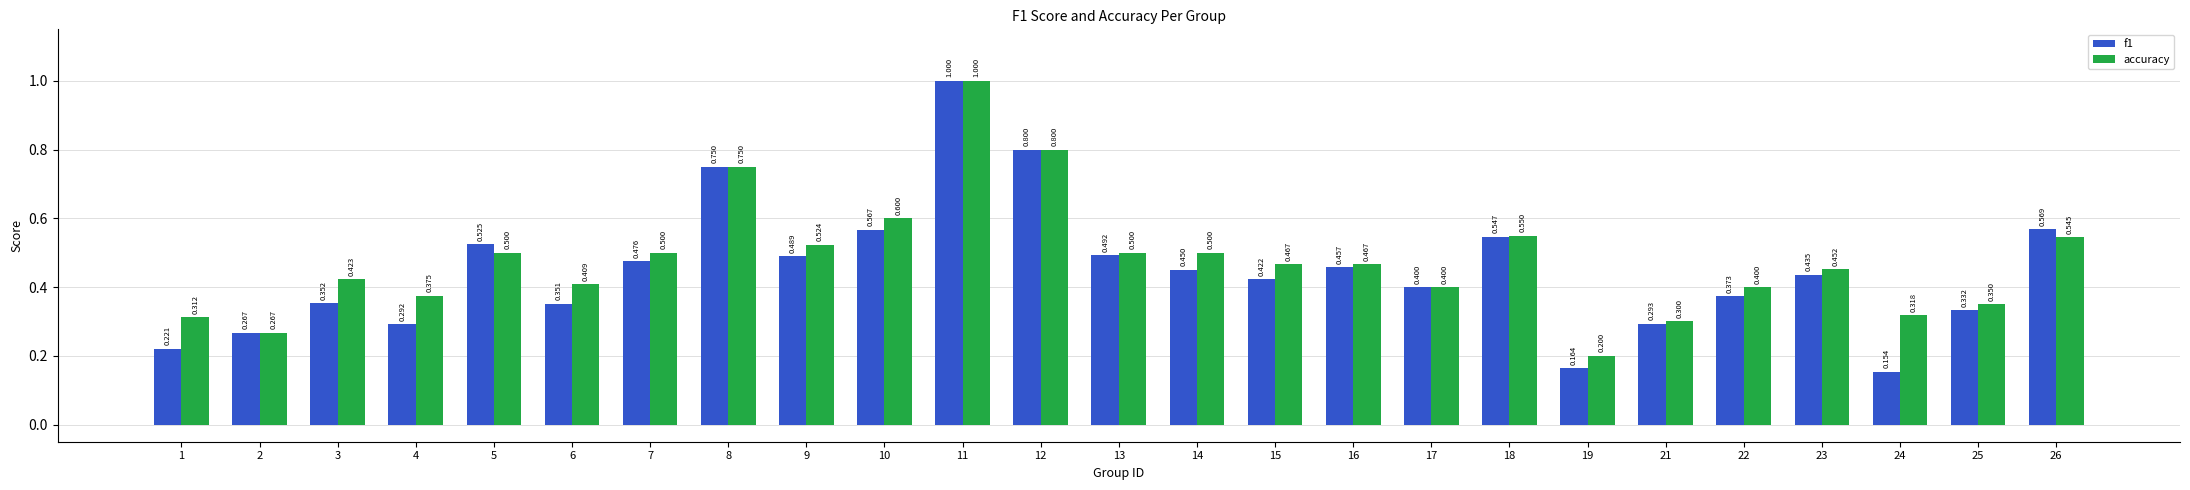

At which label is f1 closest to 0?

24